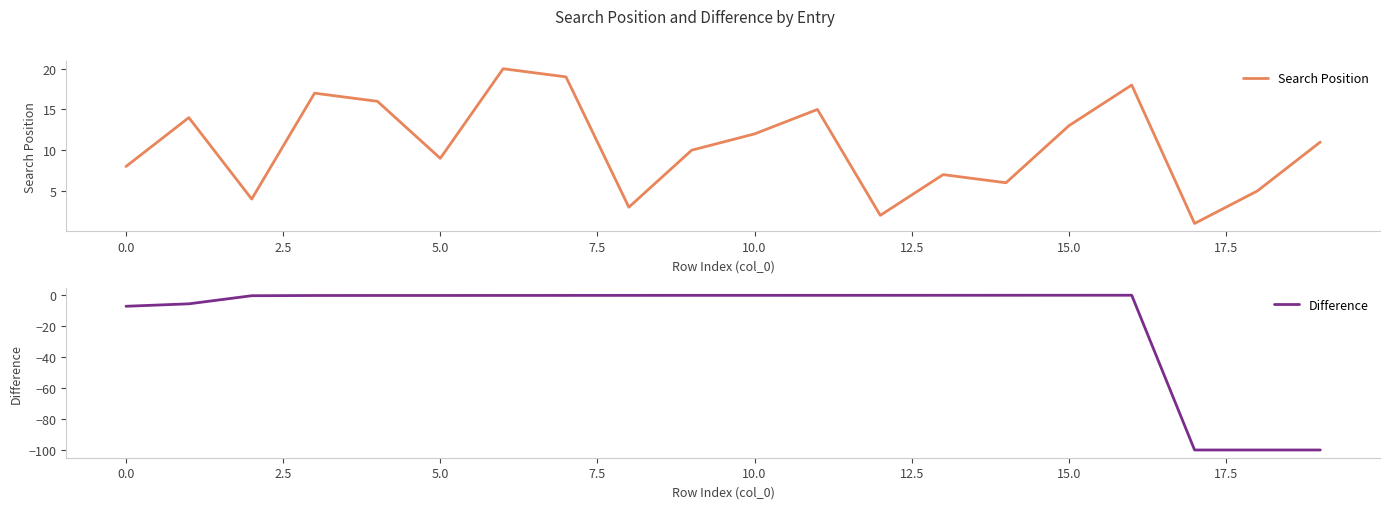

What is the minimum value shown in the chart?

-99.9